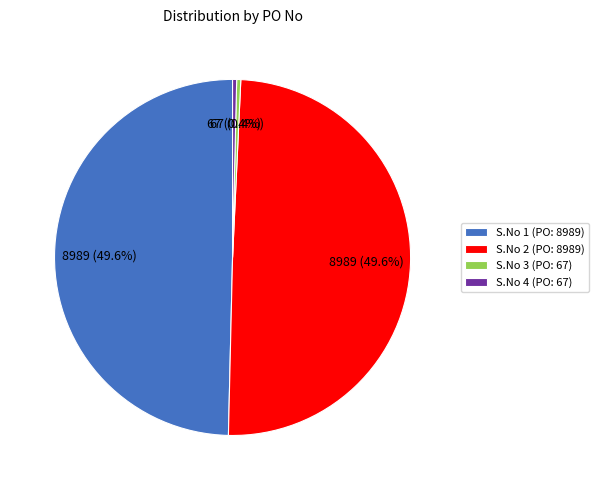

What portion of the pie excludes S.No 4 (PO: 67)?

99.6%